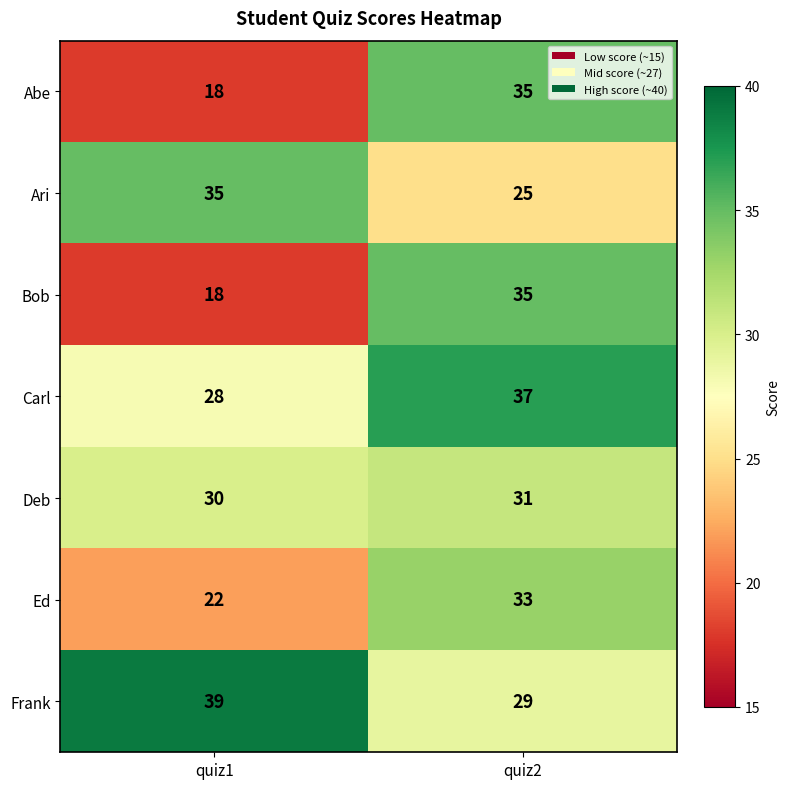

What is the spread (max minus min) of values at quiz2?

12